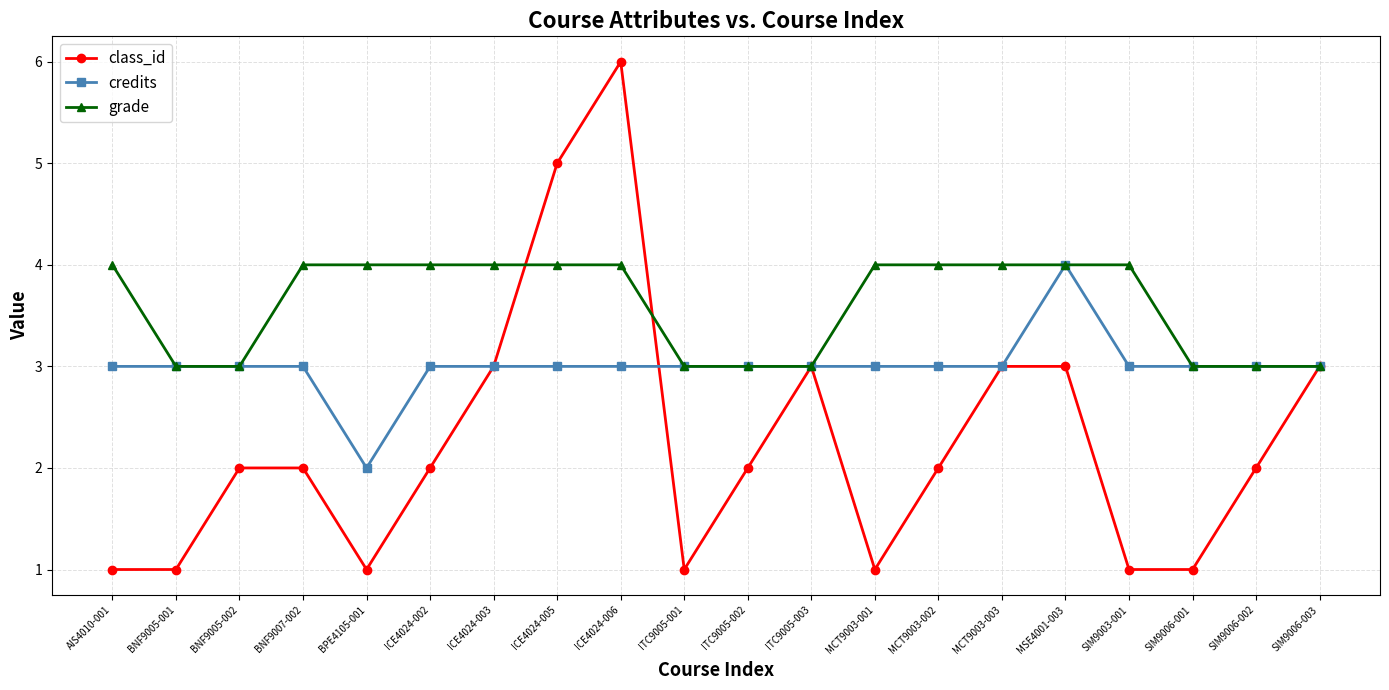

Rank the series by their average value, from lowest to highest.

class_id, credits, grade